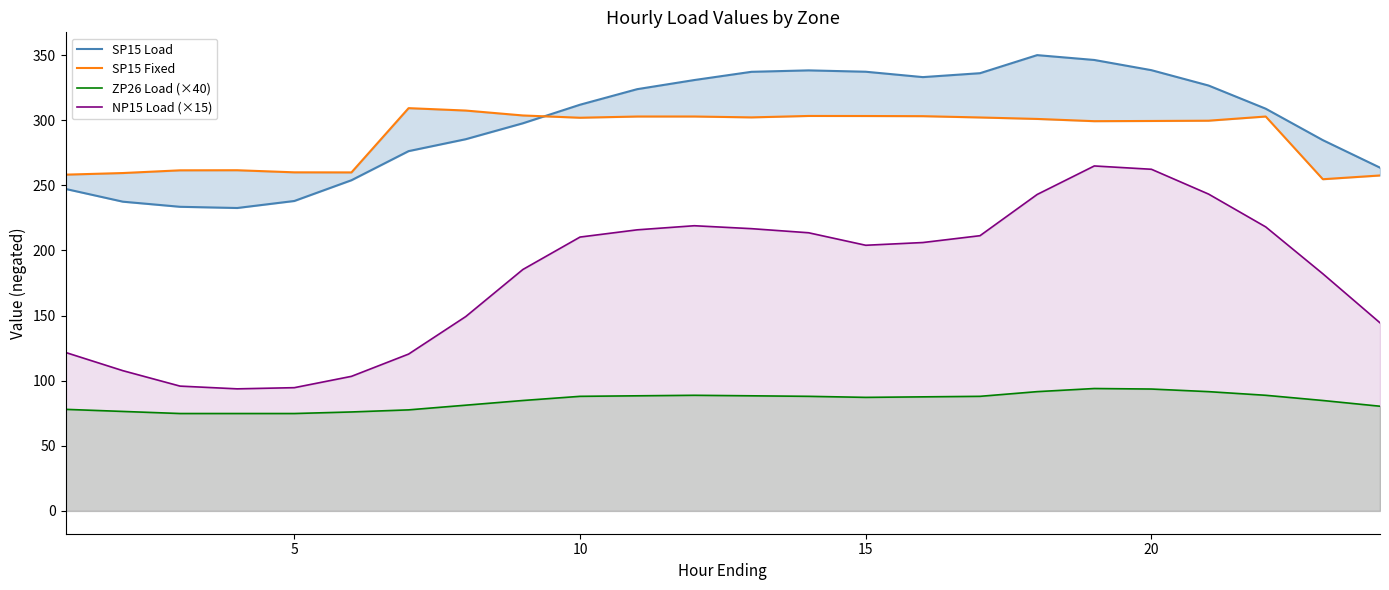

True or false: ZP26 Load (×40) and NP15 Load (×15) intersect in this chart.

False